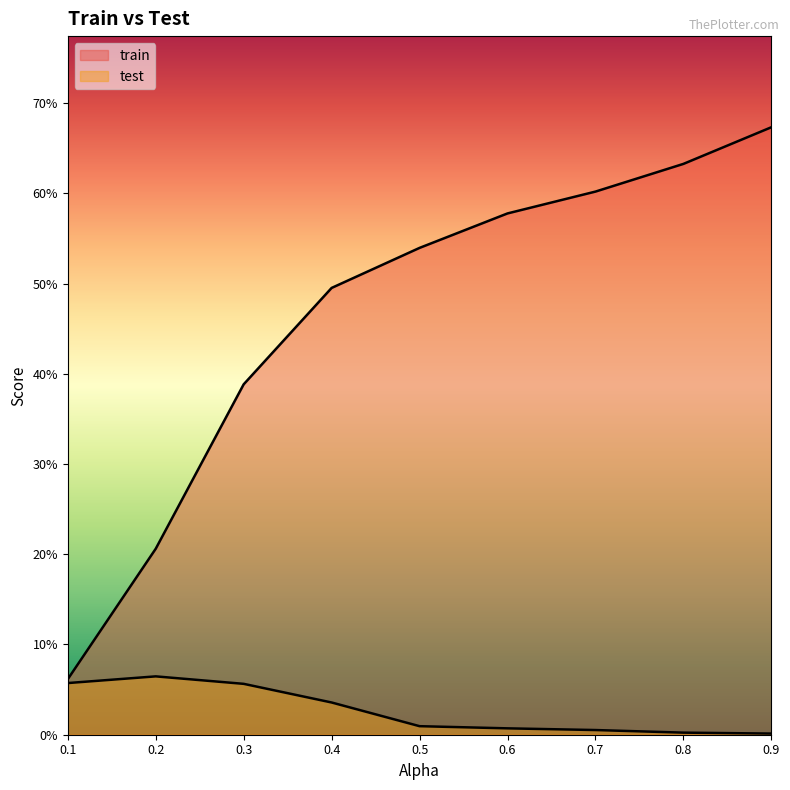

Which category has the lowest value across all series?

0.9